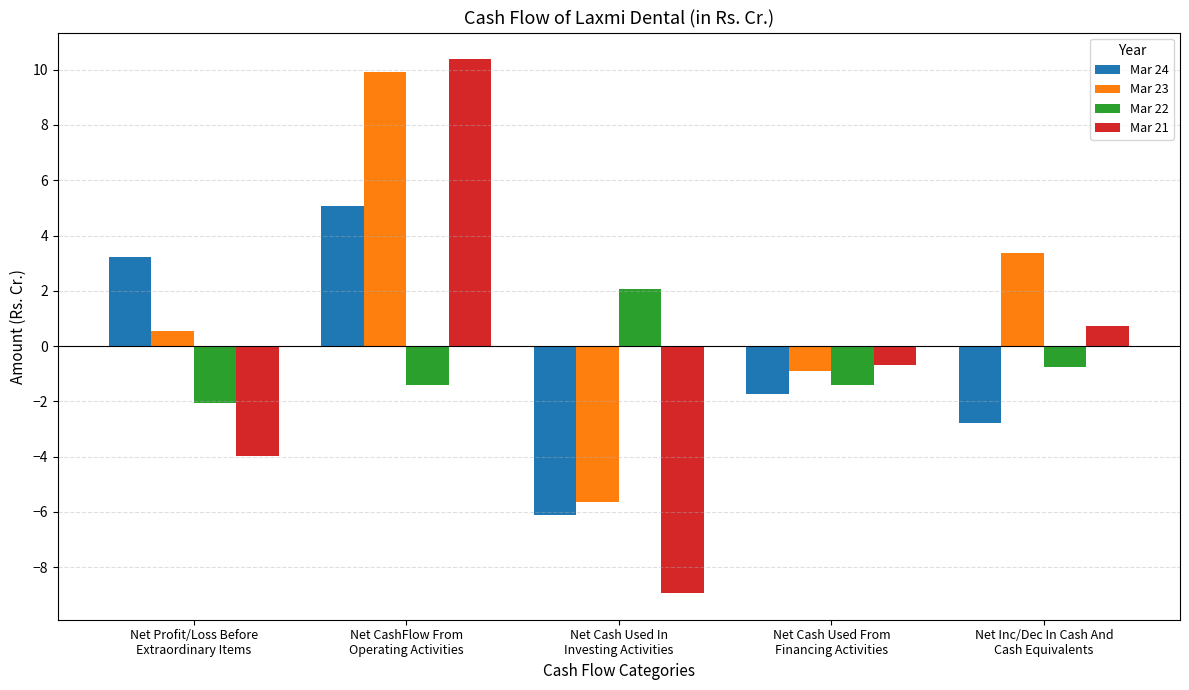

What is the greatest value displayed?

10.4